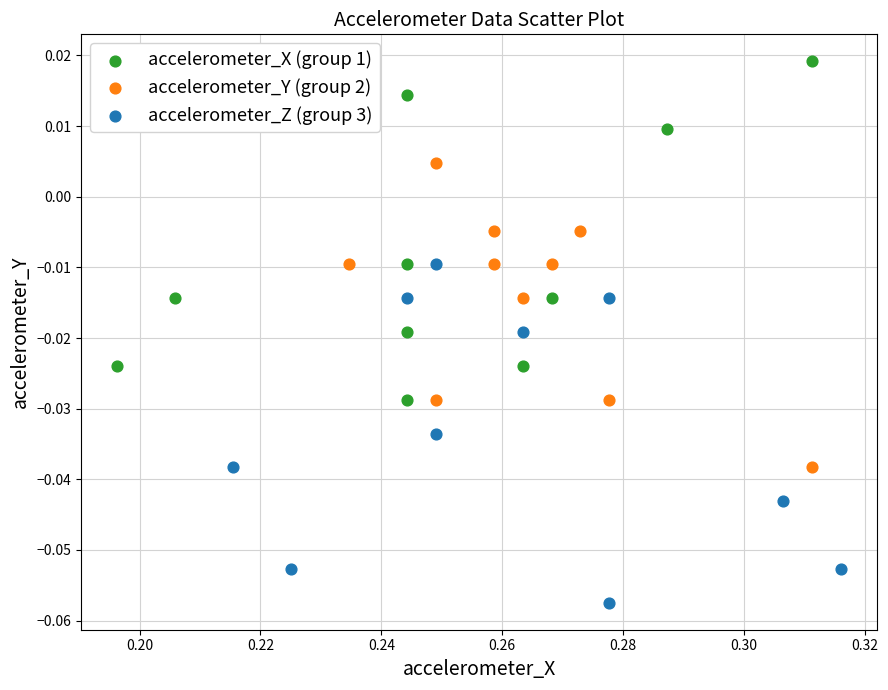

Which series reaches the maximum Y coordinate?

accelerometer_X (group 1)